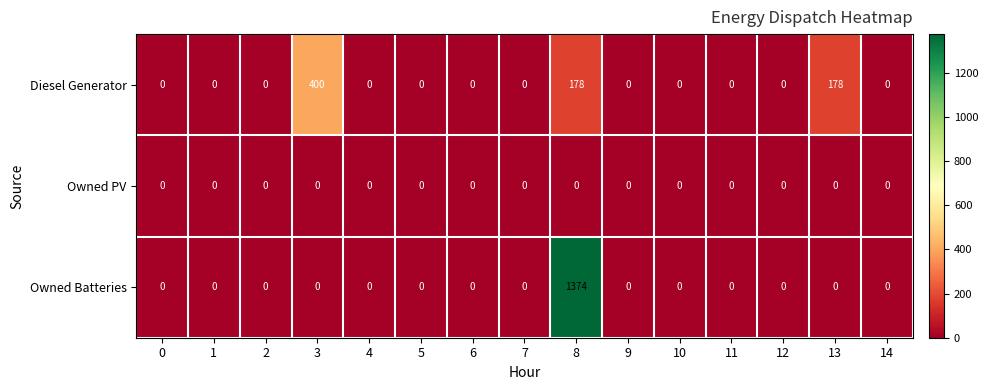

Rank the series by their maximum value, from lowest to highest.

Owned PV, Diesel Generator, Owned Batteries